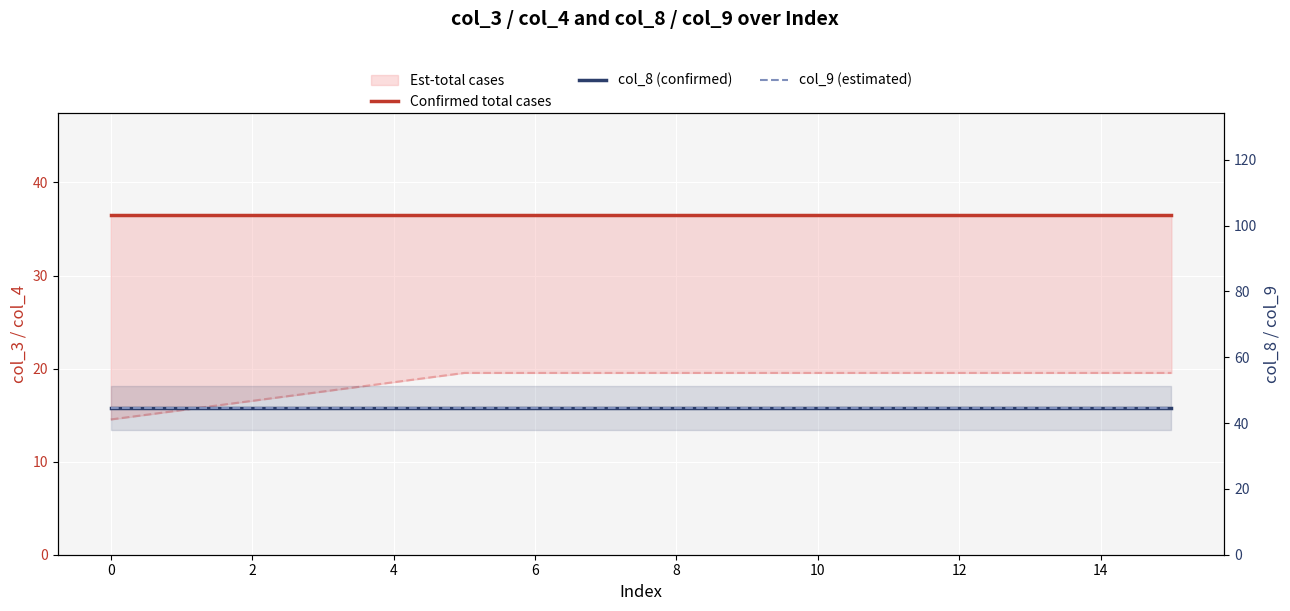

True or false: col_8 (confirmed) has a value of 44.7 at 12.

True